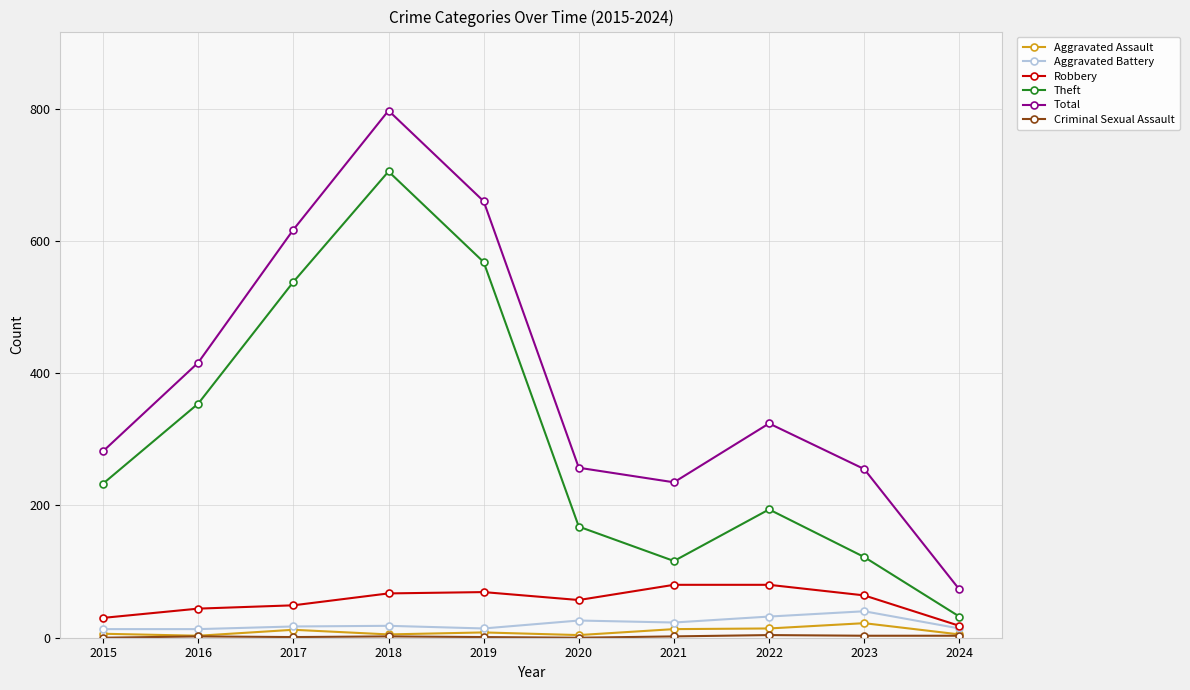

True or false: Total and Aggravated Assault intersect in this chart.

False